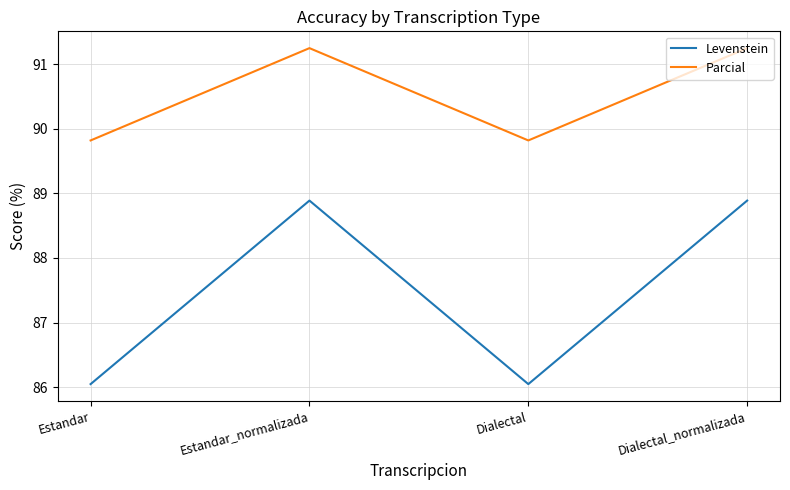

Is this an area chart (filled region under the line)?

No